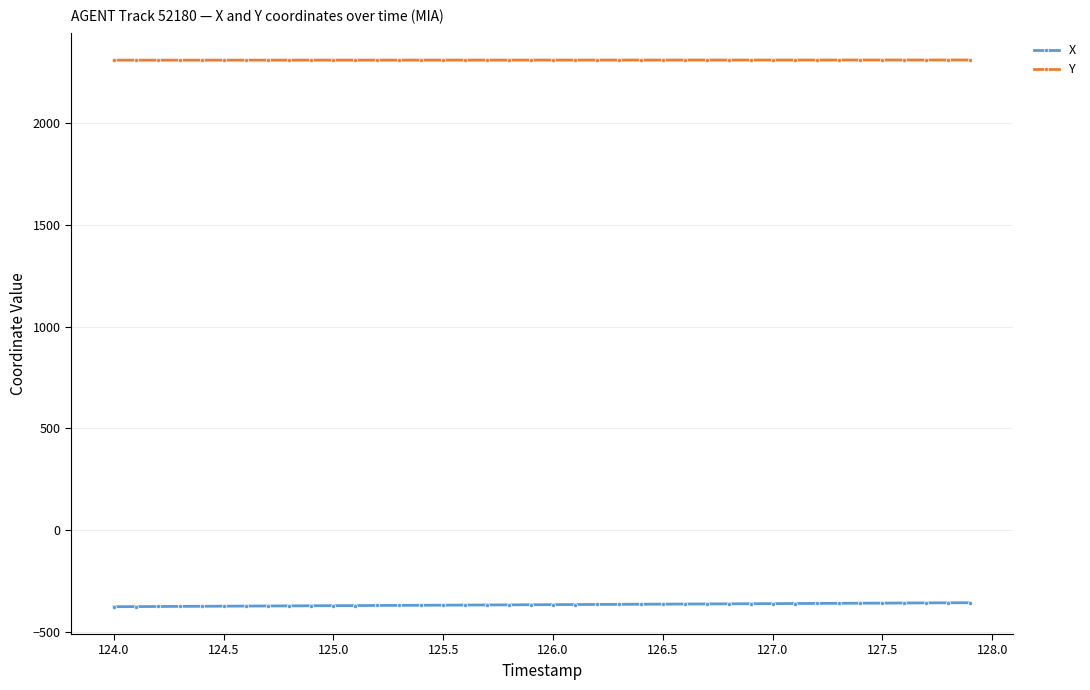

What is the highest value of the Y series?

2308.4